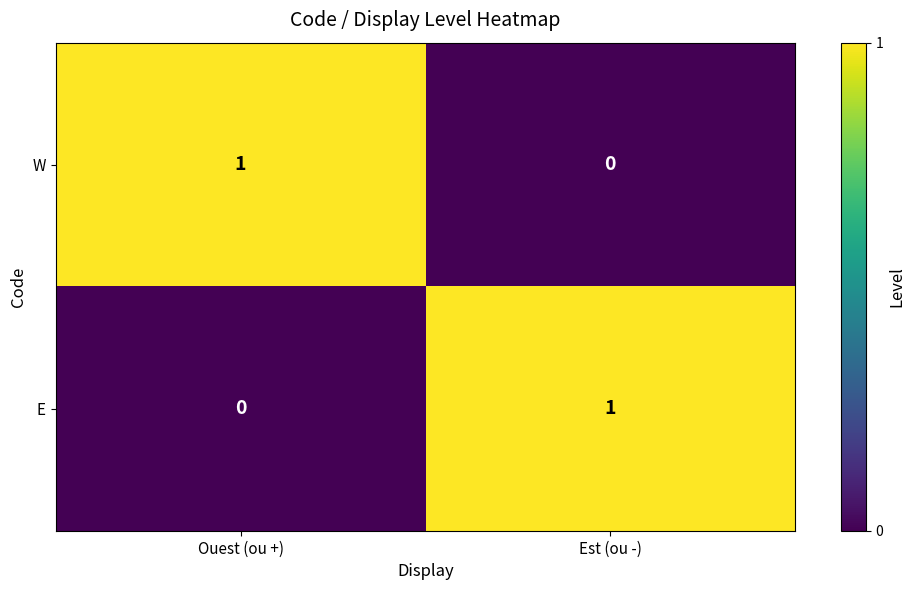

At Ouest (ou +), list the series in order from smallest to largest.

E, W